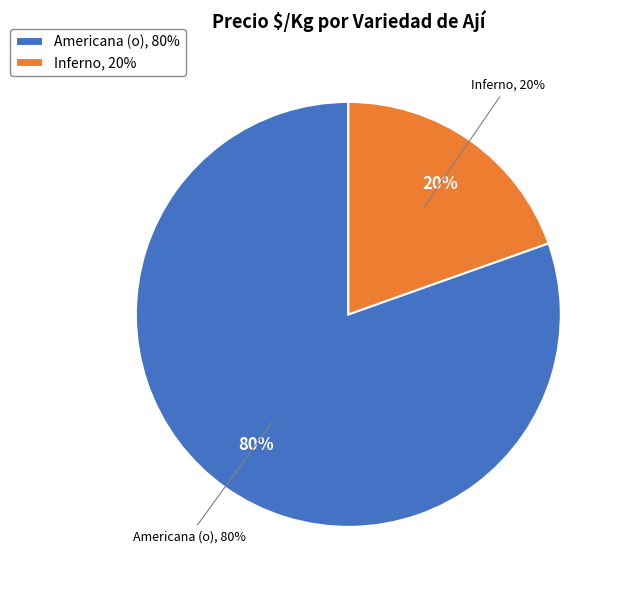

Does Americana (o) account for over 50% of the chart?

No